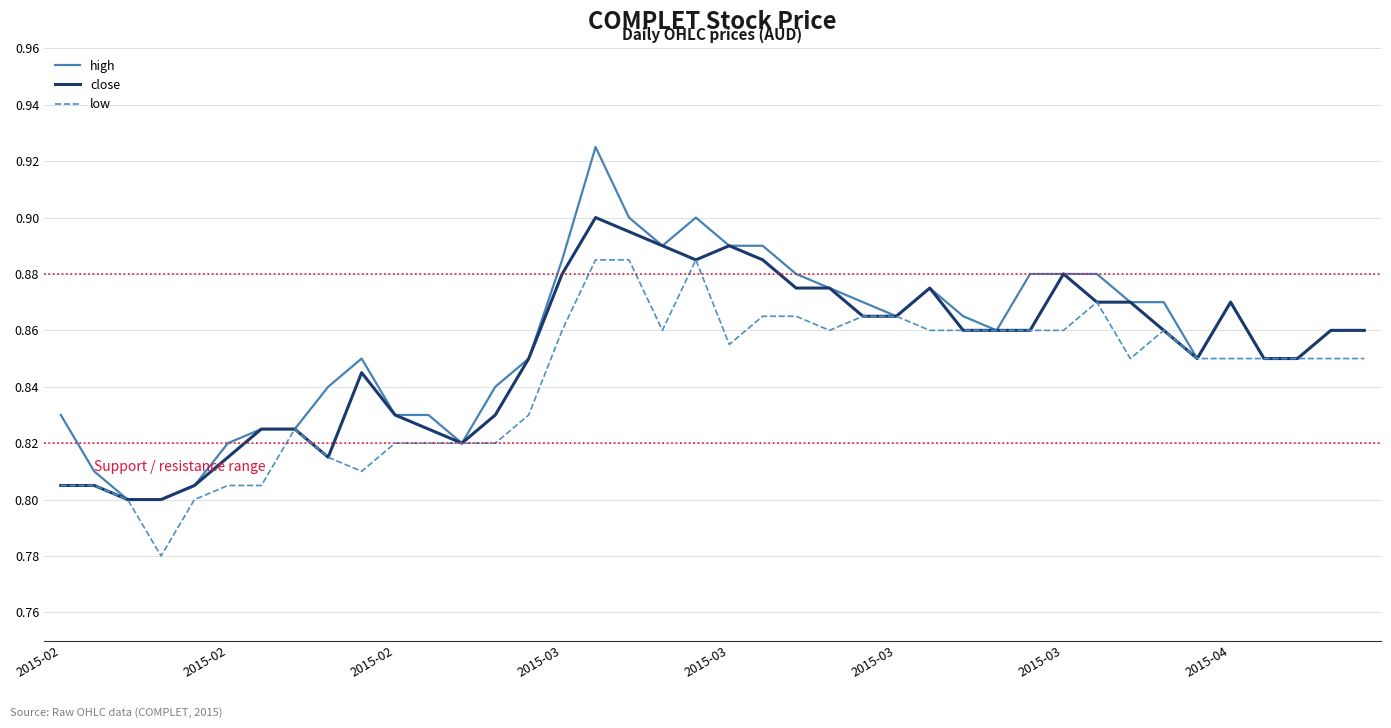

What are all the series names shown in the legend?

high, close, low